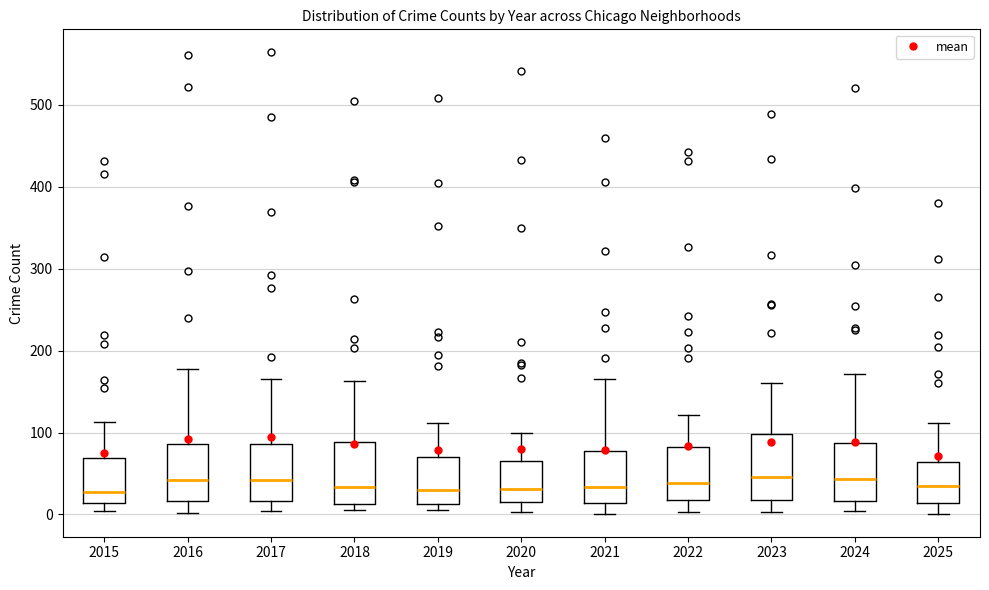

Reading left to right, read every box against the y-axis: the position of its median line, the range the box covers, and the ends of its whiskers. The values are not printed on the chart, so give them approximately, as read against the axis.

2015: median 30, box 10 to 70, whiskers 0 to 110
2016: median 40, box 20 to 90, whiskers 0 to 180
2017: median 40, box 20 to 90, whiskers 0 to 170
2018: median 30, box 10 to 90, whiskers 10 (just below the box's lower edge) to 160
2019: median 30, box 10 to 70, whiskers 10 (just below the box's lower edge) to 110
2020: median 30, box 20 to 70, whiskers 0 to 100
2021: median 30, box 10 to 80, whiskers 0 to 170
2022: median 40, box 20 to 80, whiskers 0 to 120
2023: median 50, box 20 to 100, whiskers 0 to 160
2024: median 40, box 20 to 90, whiskers 0 to 170
2025: median 30, box 10 to 60, whiskers 0 to 110